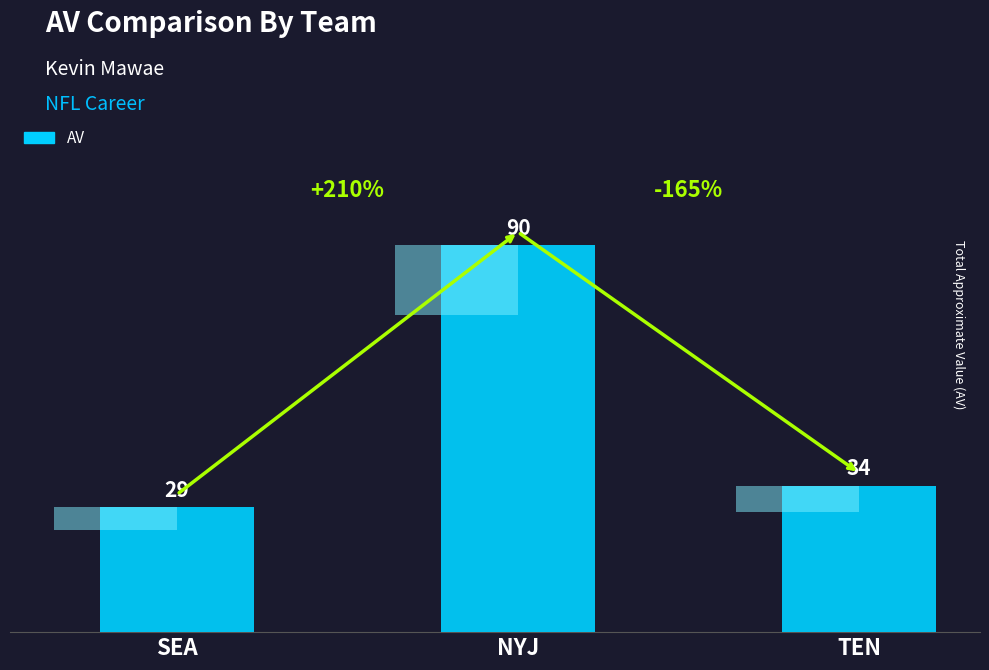

At which label does the data first exceed 34?

NYJ